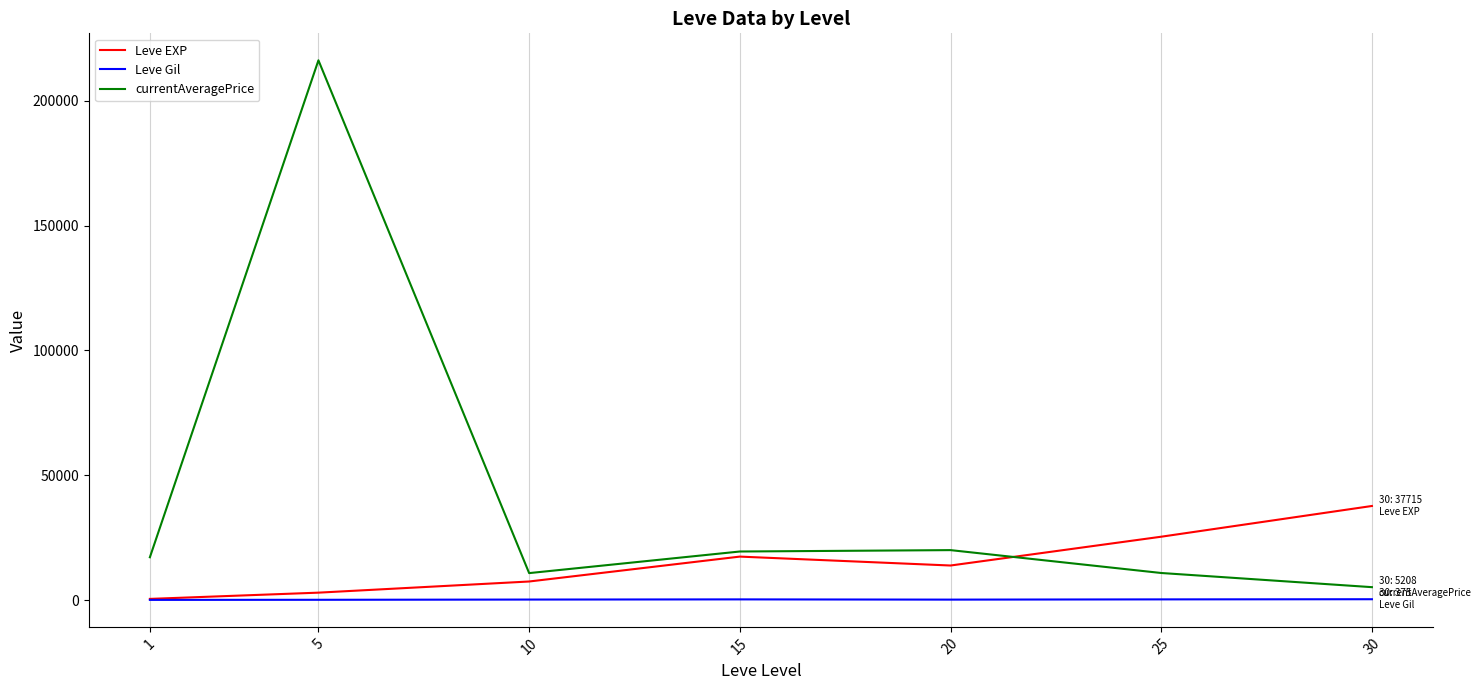

Which category has the lowest value in the currentAveragePrice series?

30